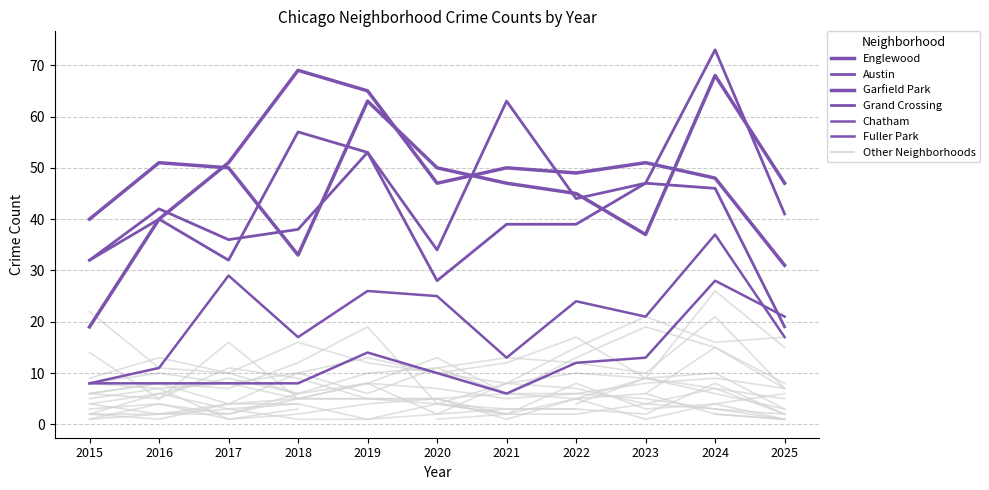

Which series has the largest total across all categories?

Englewood